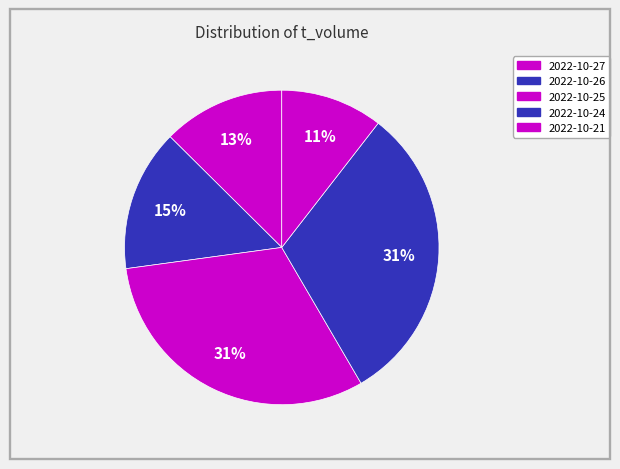

Count the number of slices in the pie.

5